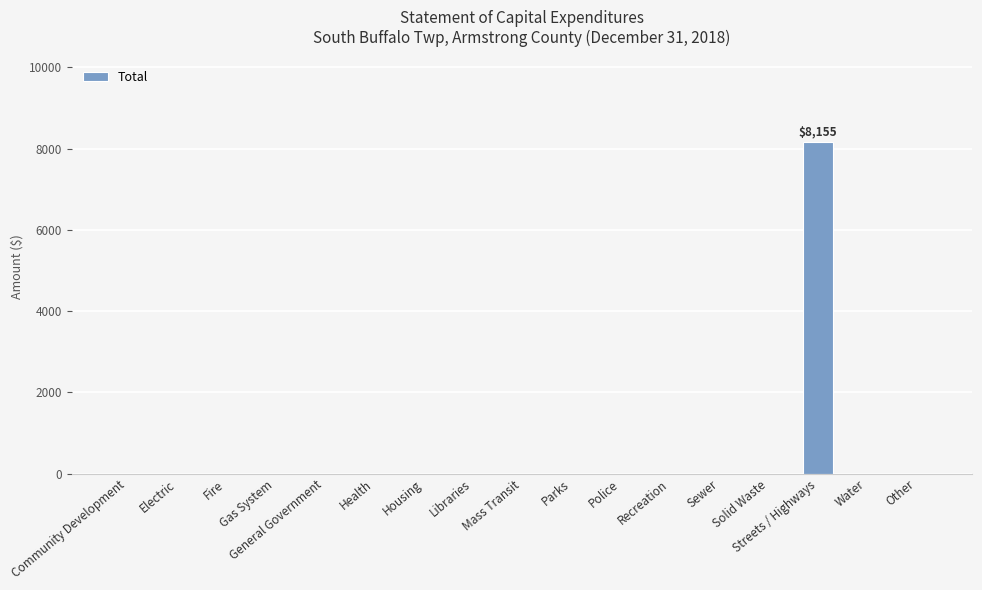

What is the average value?

480